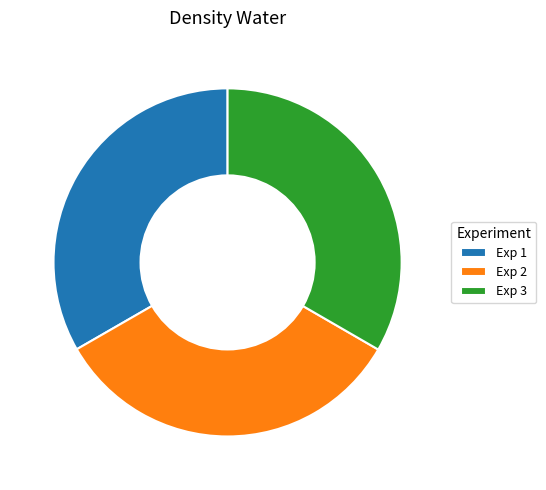

Do Exp 1 and Exp 2 together represent more than half of the pie?

Yes